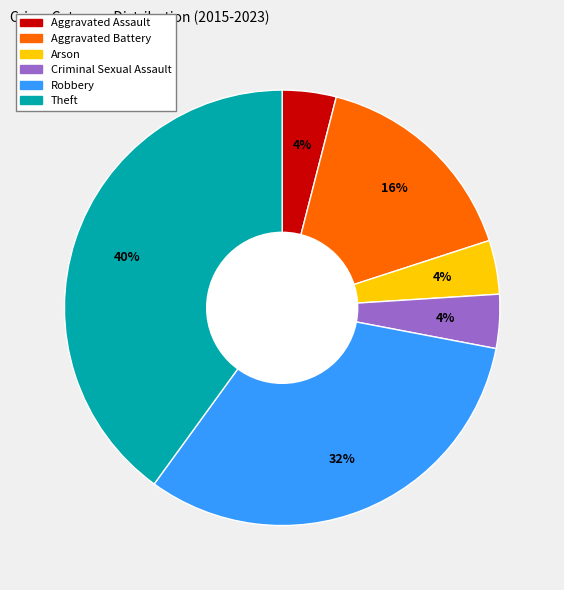

Which has a higher value, Criminal Sexual Assault or Theft?

Theft